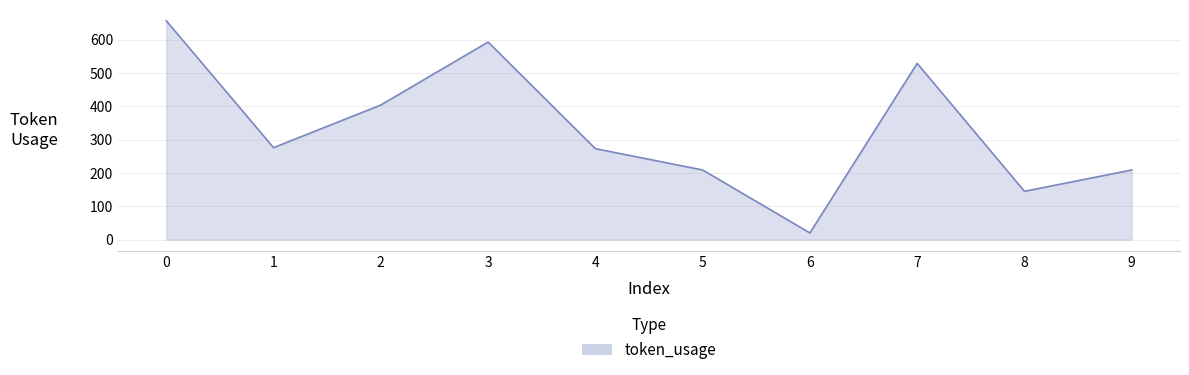

What is the minimum value shown in the chart?

20